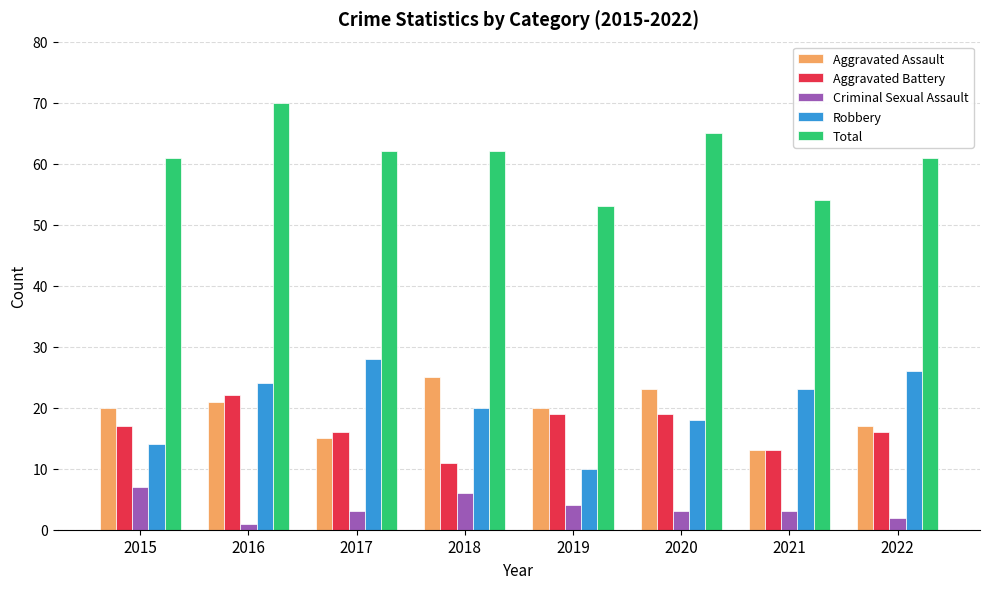

The value of Aggravated Assault at 2021 is 18. True or false?

False